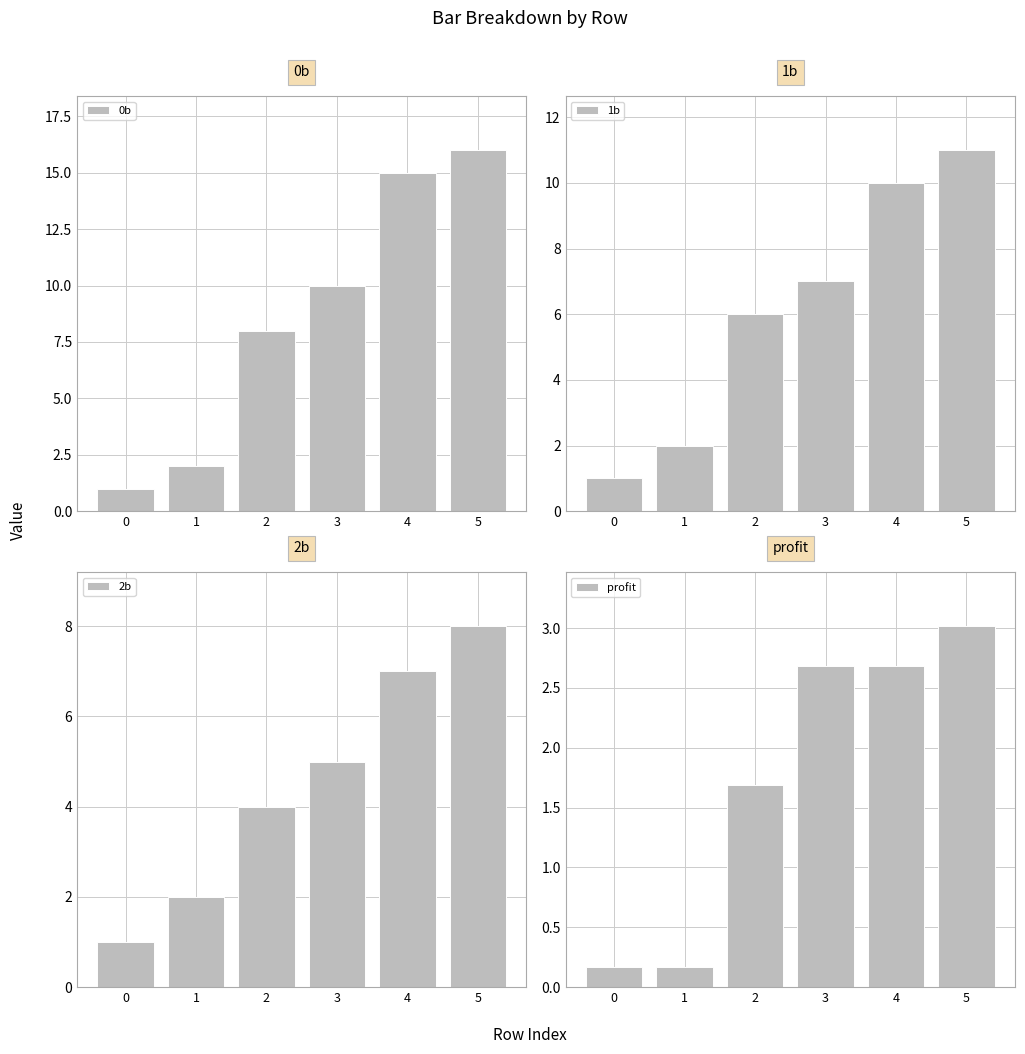

True or false: 2b has a value of 7.4 at 3.

False